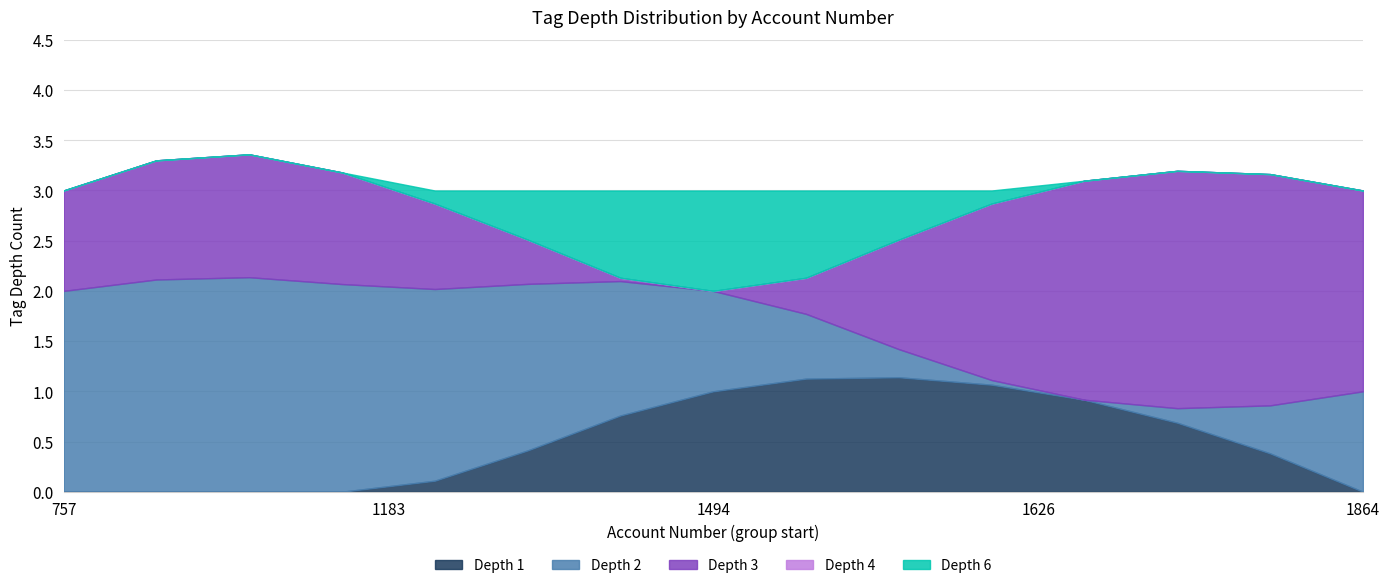

What is the highest value of the Depth 1 series?

1.1